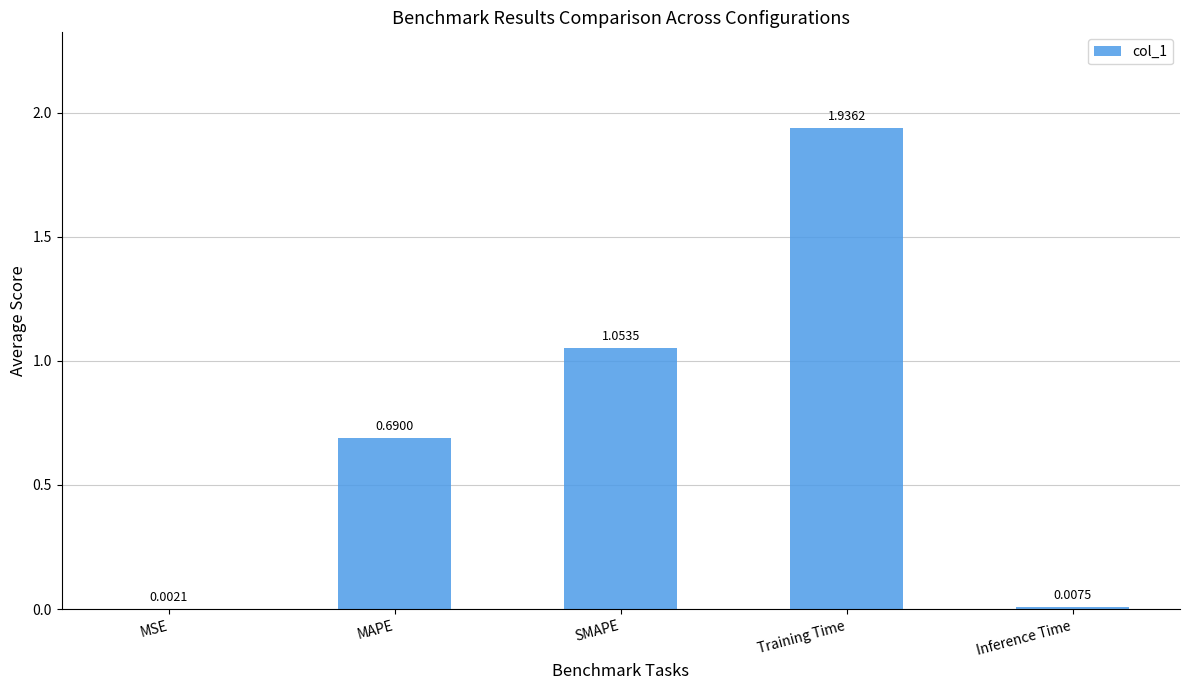

Which label corresponds to the largest value in the chart?

Training Time